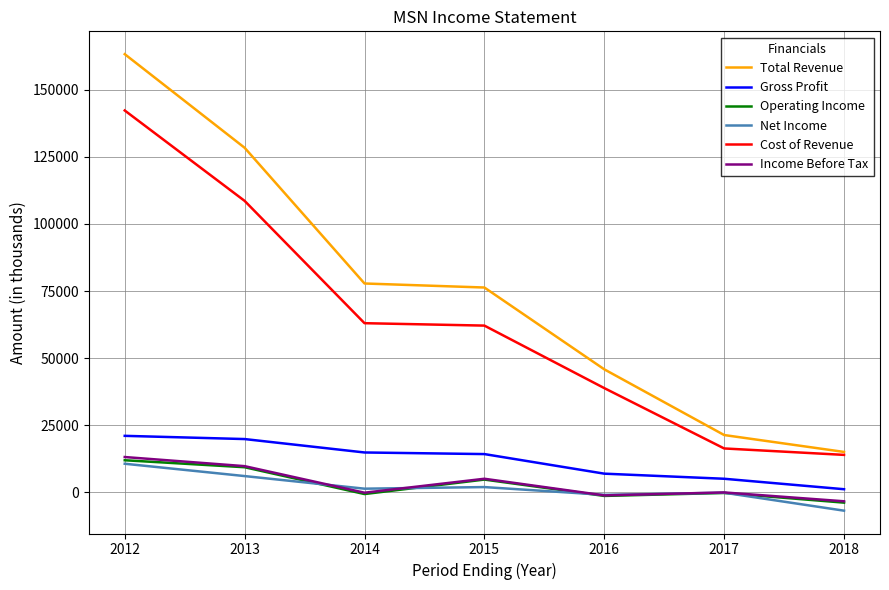

What is the smallest value displayed?

-6900